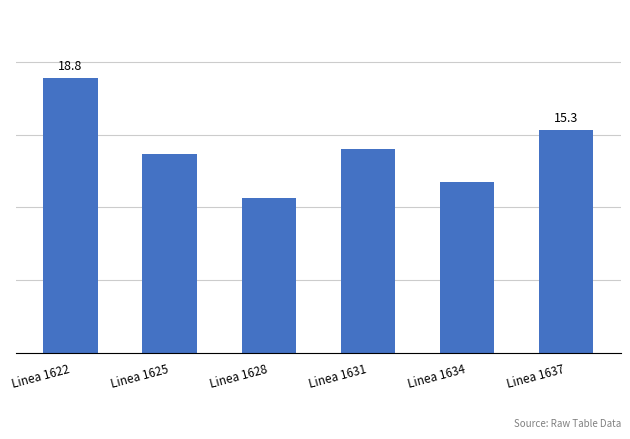

Are the bars horizontal?

No